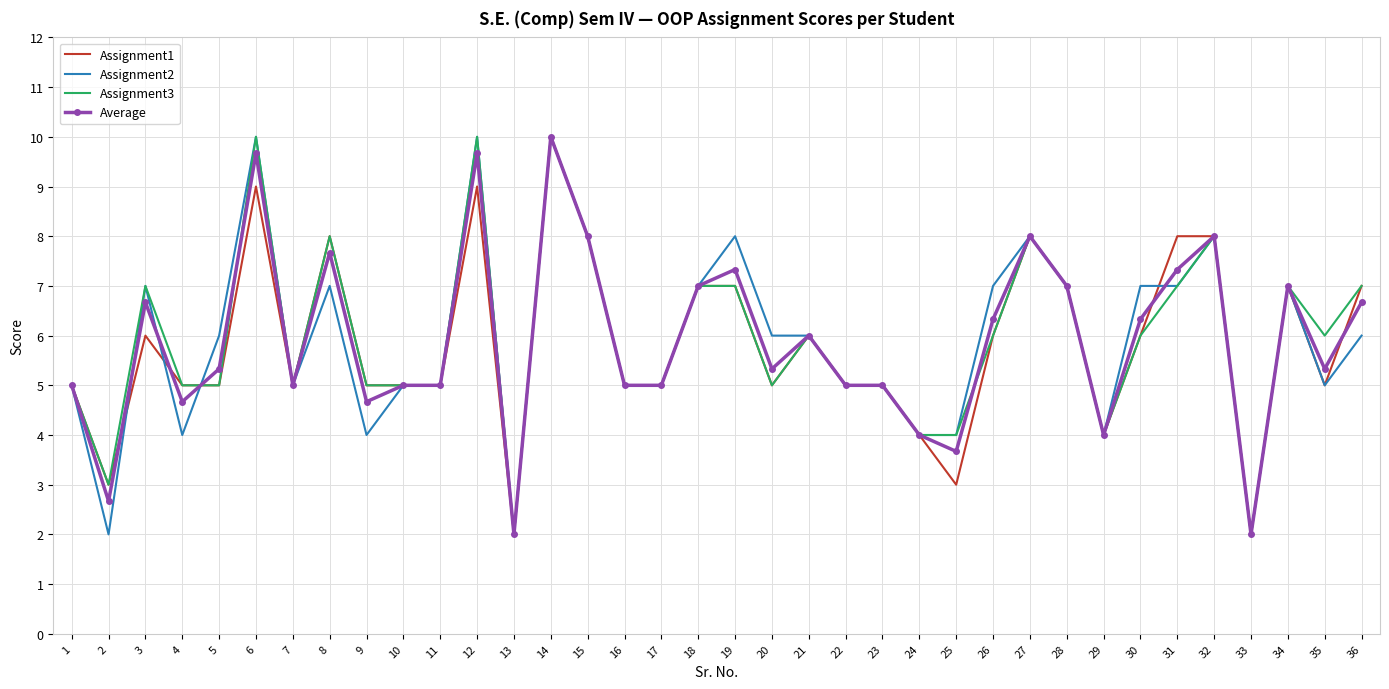

The value of Assignment1 at 25 is 1.8. True or false?

False